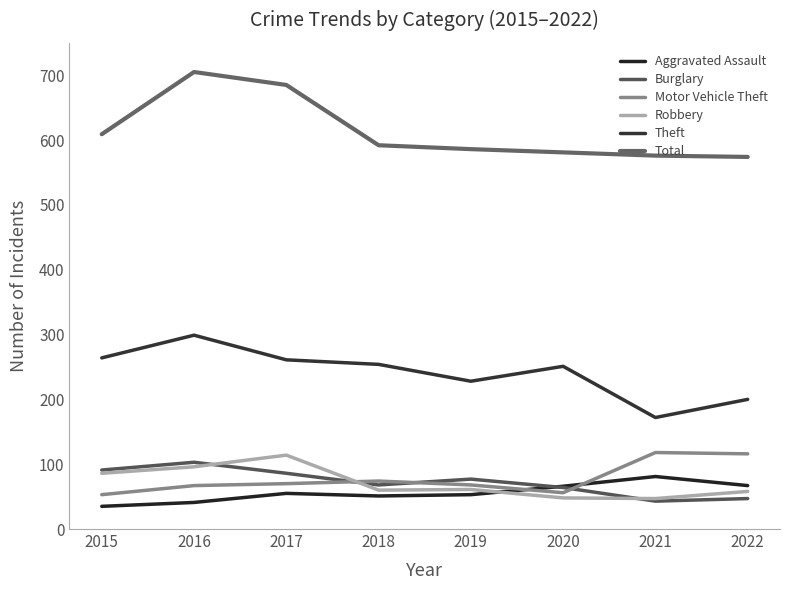

What is the total value across all series at 2020?

1066